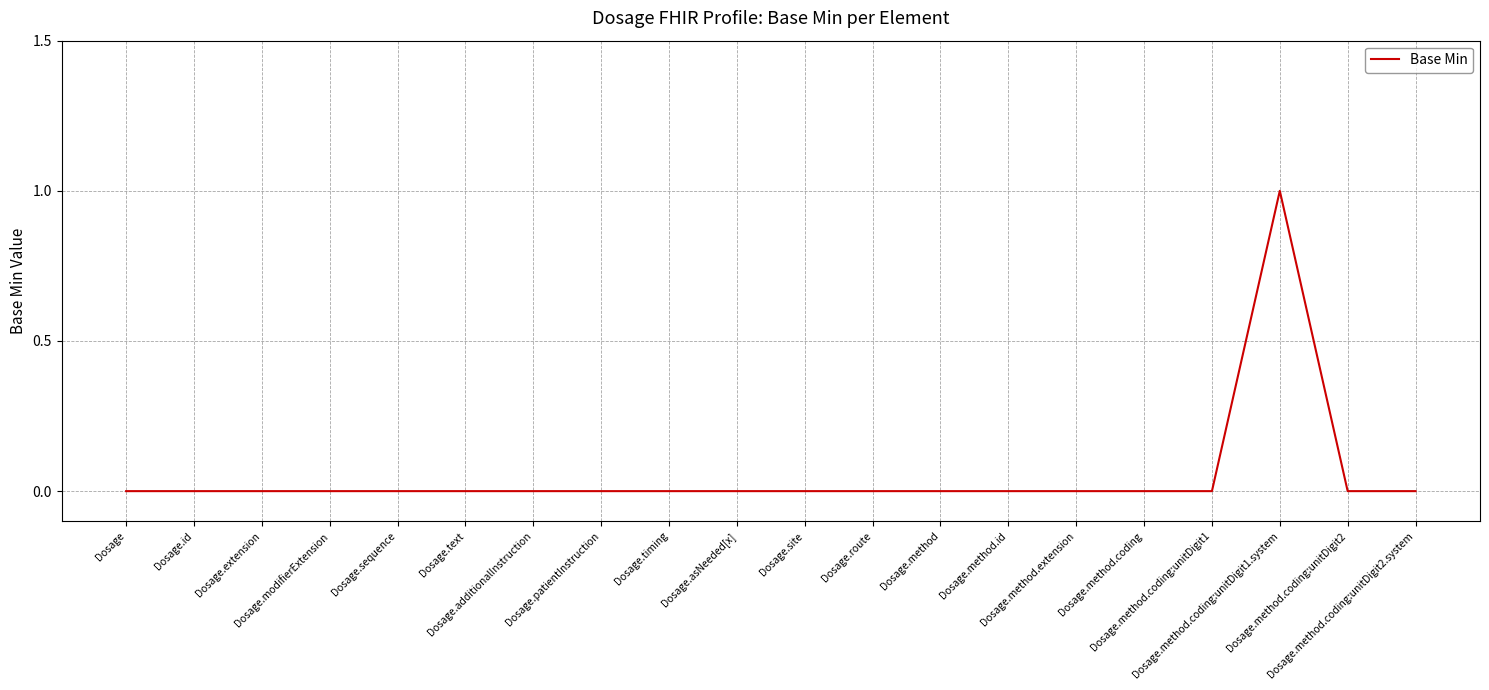

The chart shows a value of 1 at Dosage.method.coding:unitDigit1.system. True or false?

True